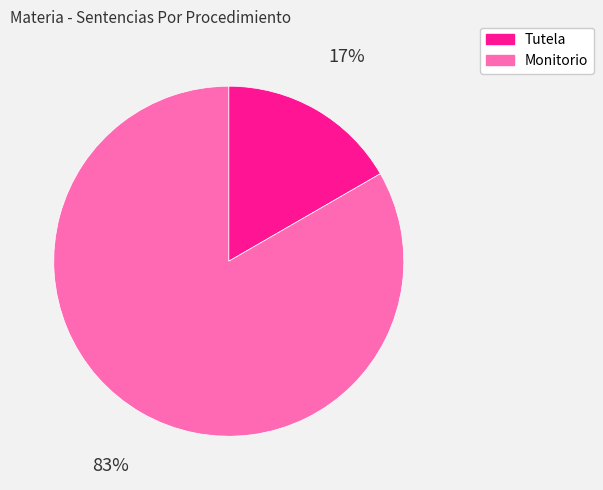

Which has a higher value, Tutela or Monitorio?

Monitorio